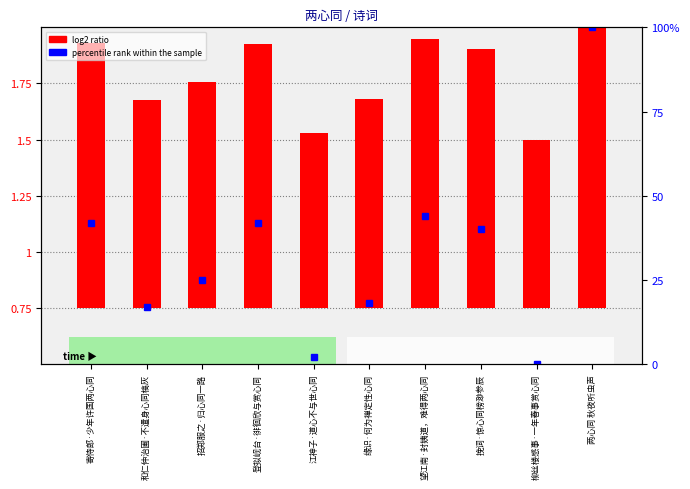

Between 寄侍郎·少年许国两心同 and 两心同 秋夜听虫声, which series saw the biggest shift?

percentile rank within the sample